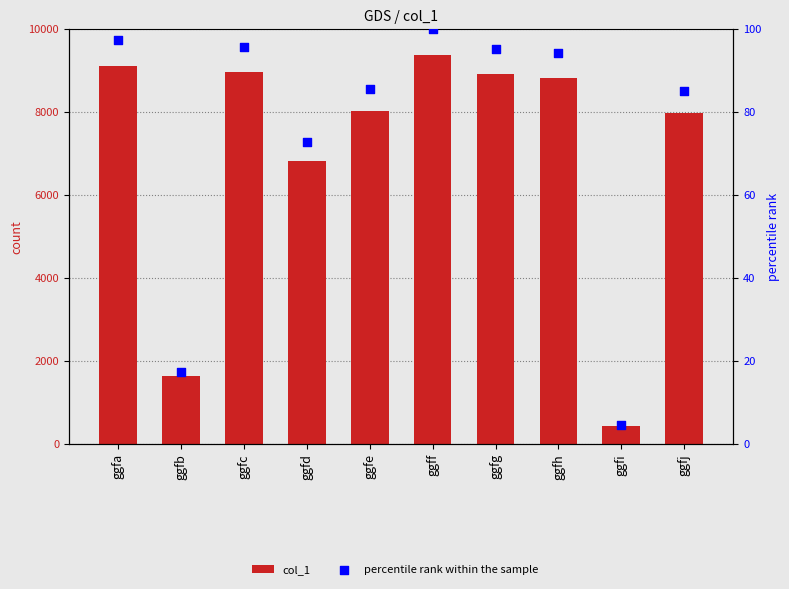

Is the value of col_1 at ggfa greater than the value of percentile rank within the sample at ggff?

Yes